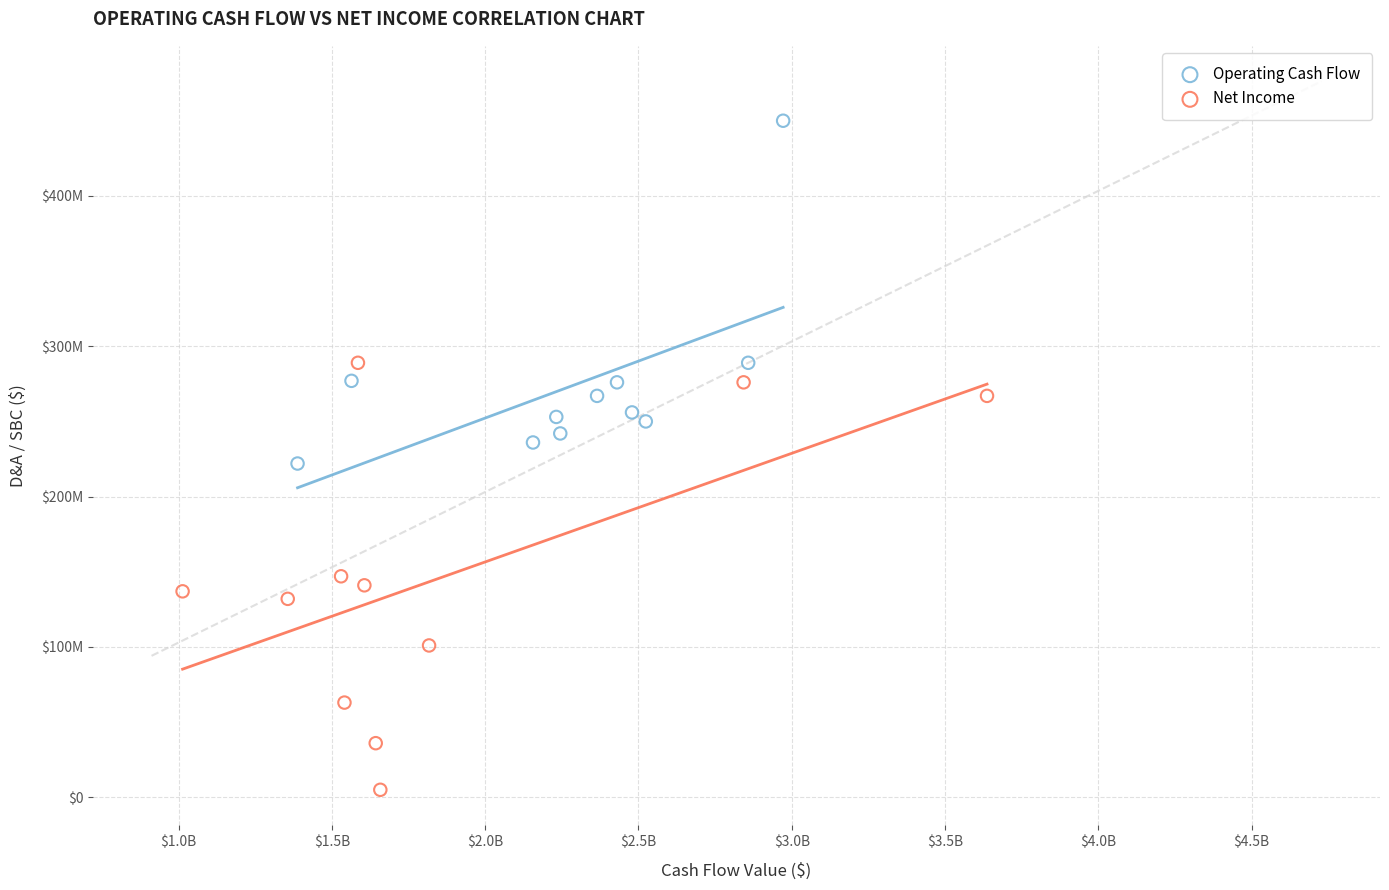

Which series has the widest spread of Y values?

Net Income